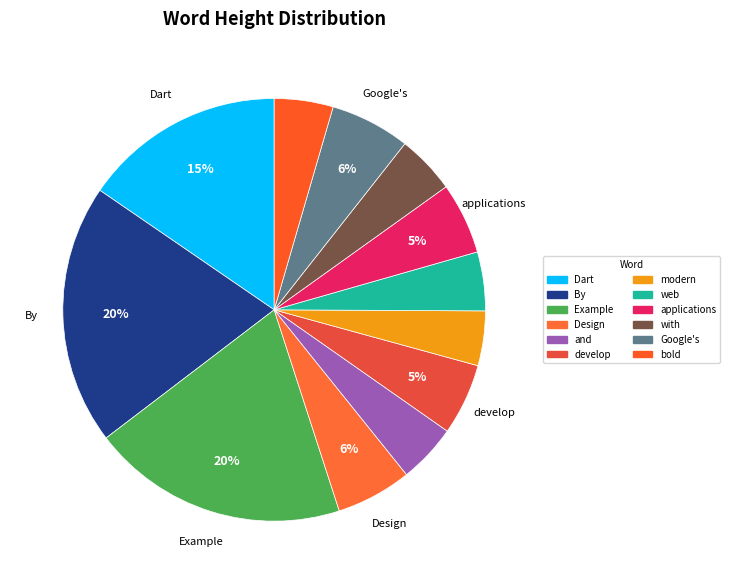

Which category has the biggest portion of the pie?

By